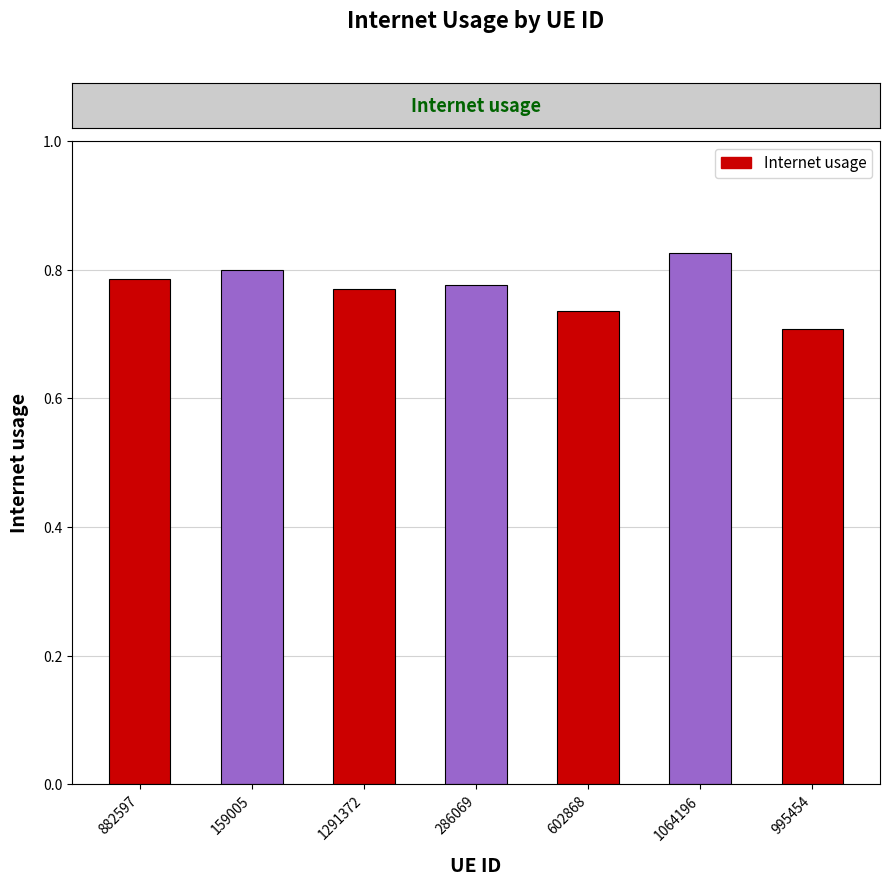

Are the bars horizontal?

No